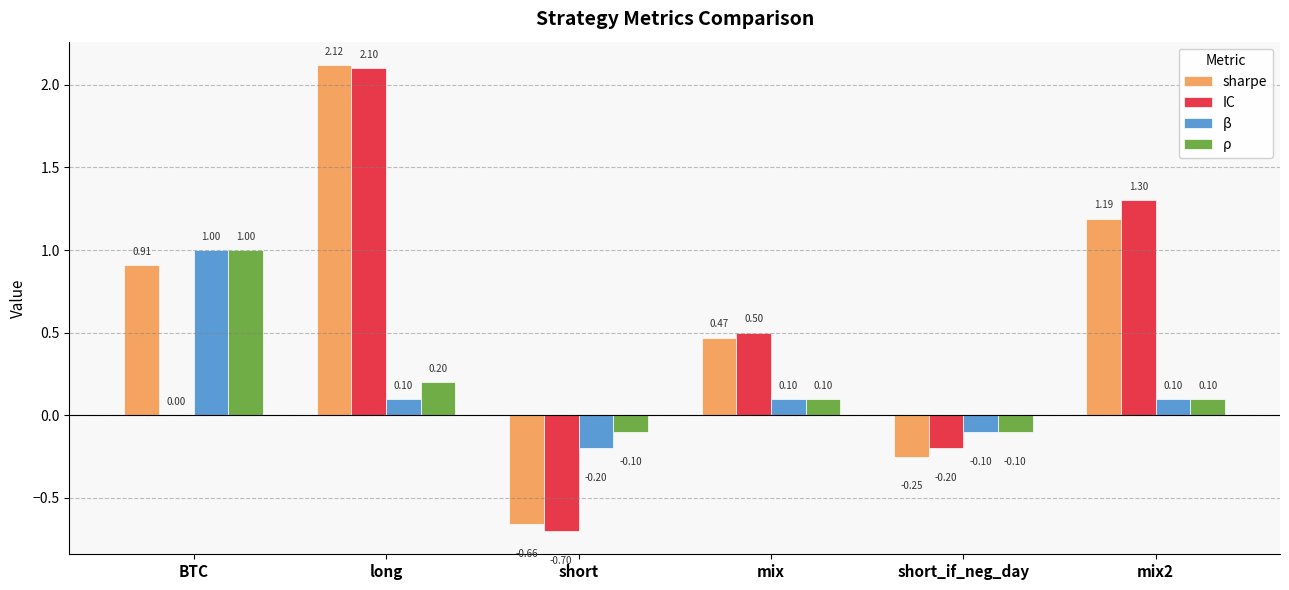

What is the sum of the IC values at long and mix?

2.6